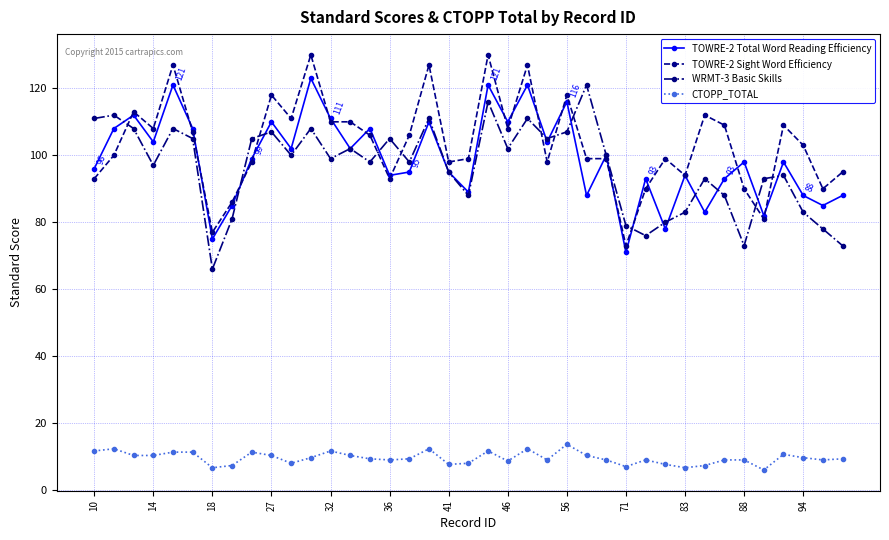

True or false: WRMT-3 Basic Skills and CTOPP_TOTAL intersect in this chart.

False